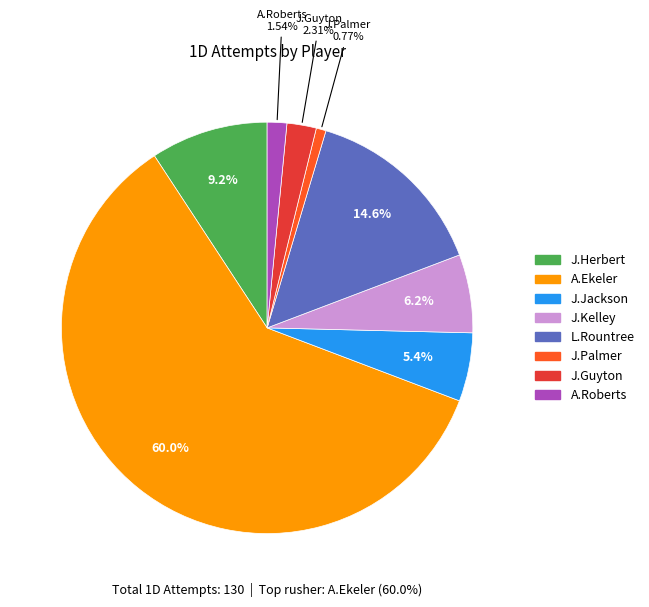

The J.Guyton slice represents 2% of the pie. True or false?

True